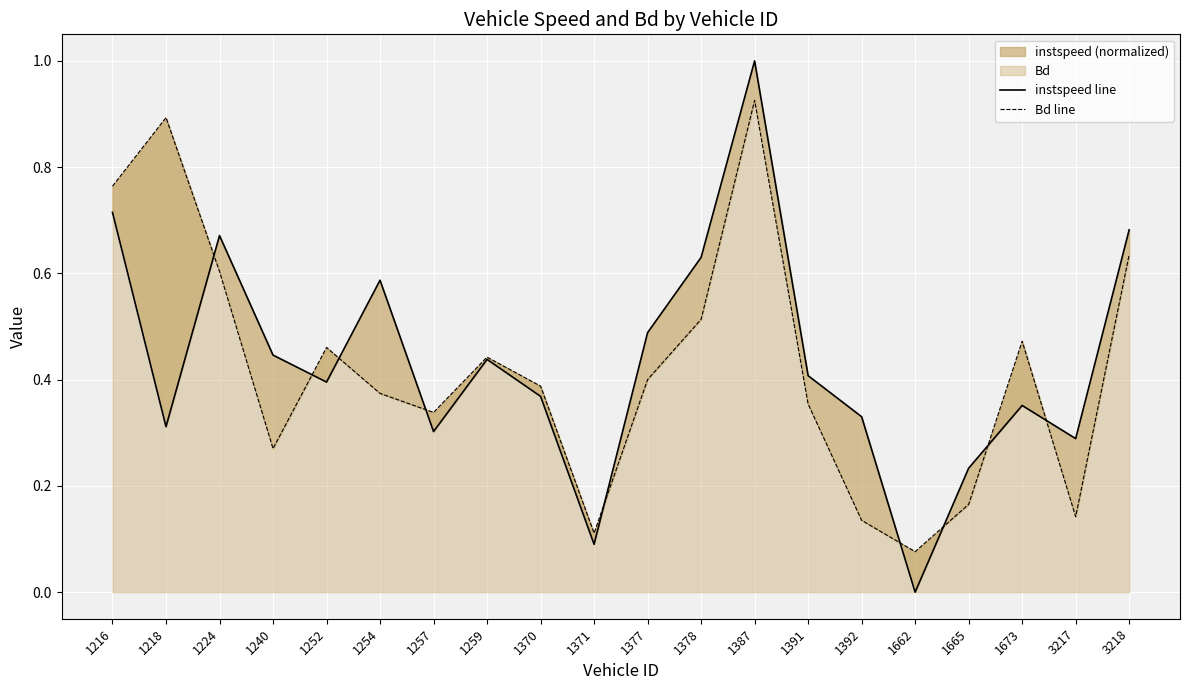

In Bd line, how many points are lower than both neighbors (excluding endpoints)?

5